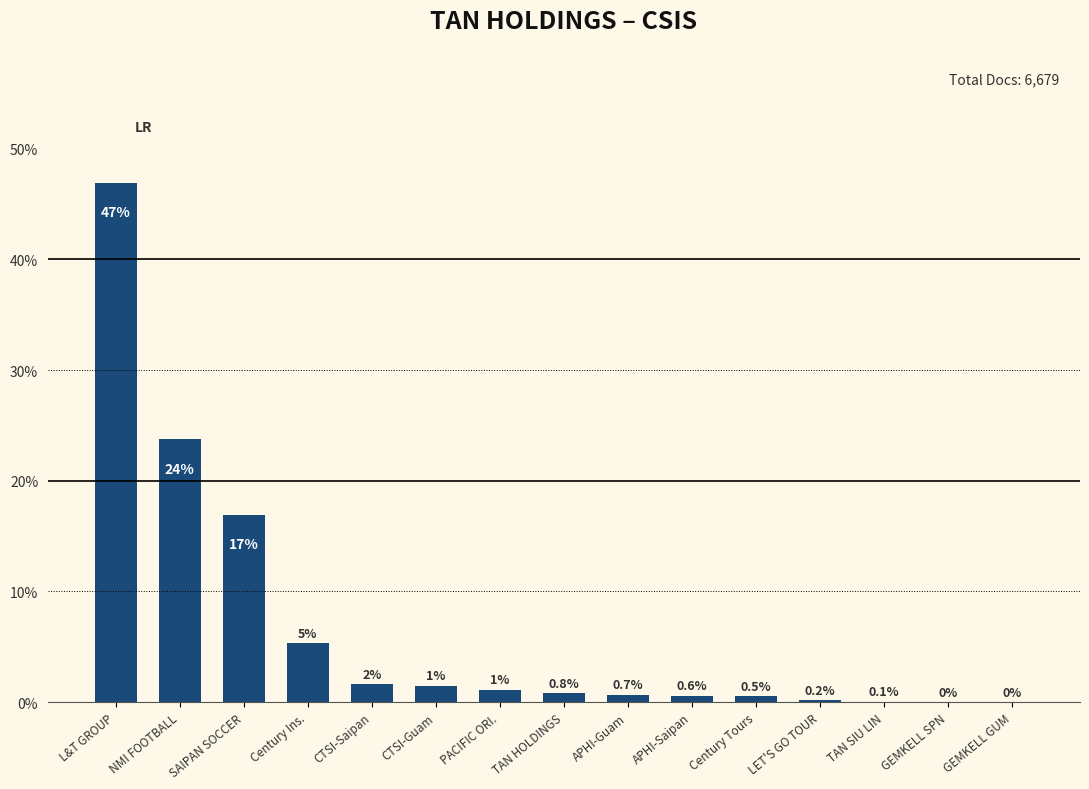

The chart shows a value of 5.3 at Century Ins.. True or false?

True